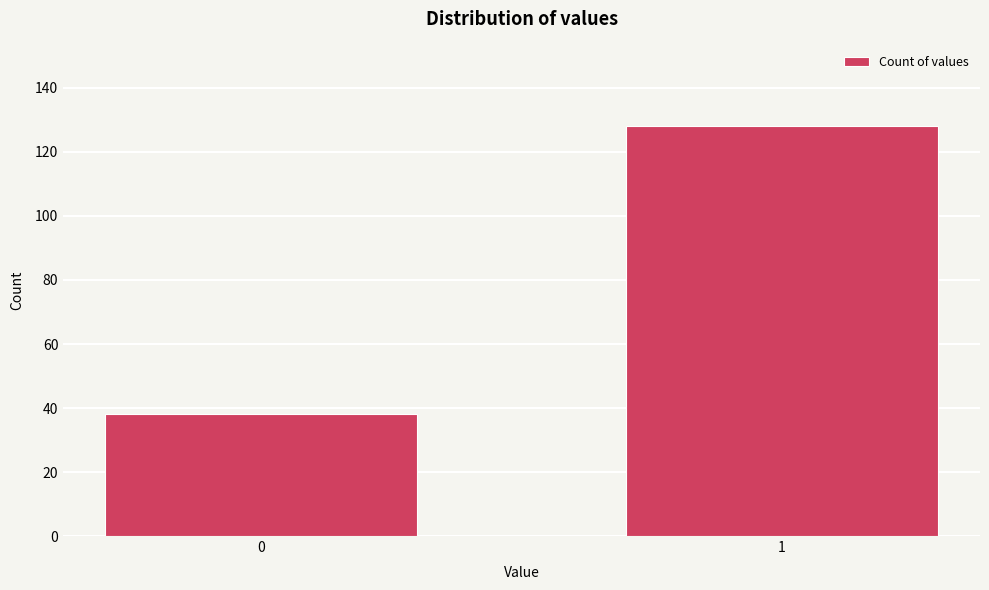

Reading left to right, list all the values displayed in this chart.

0=38	1=128